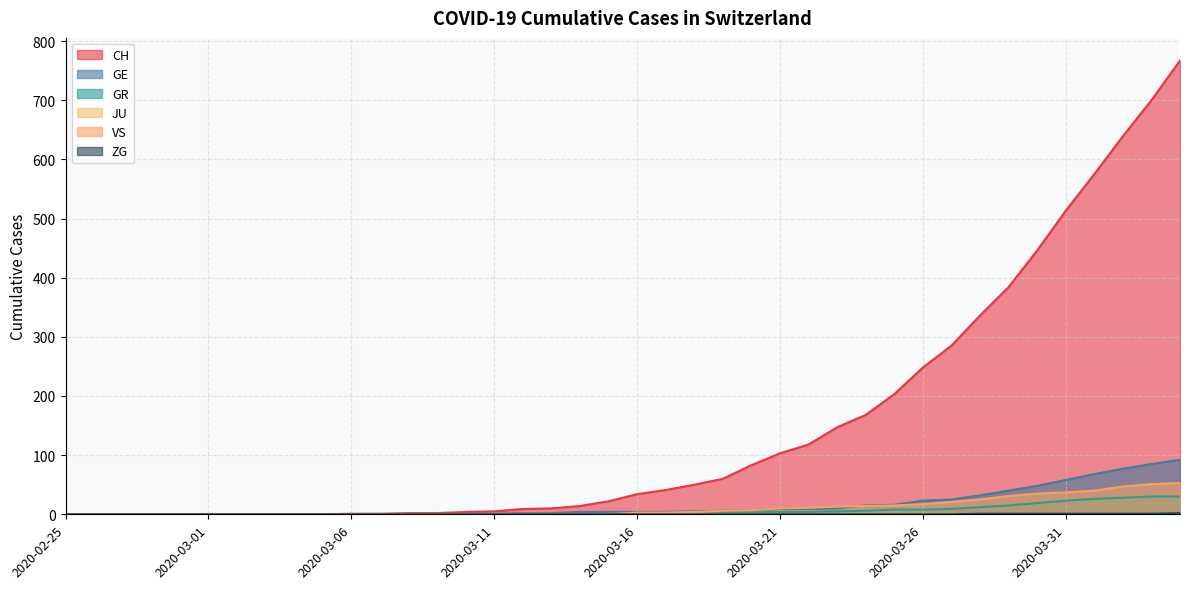

The GR series shows 0 at 2020-02-26. True or false?

True